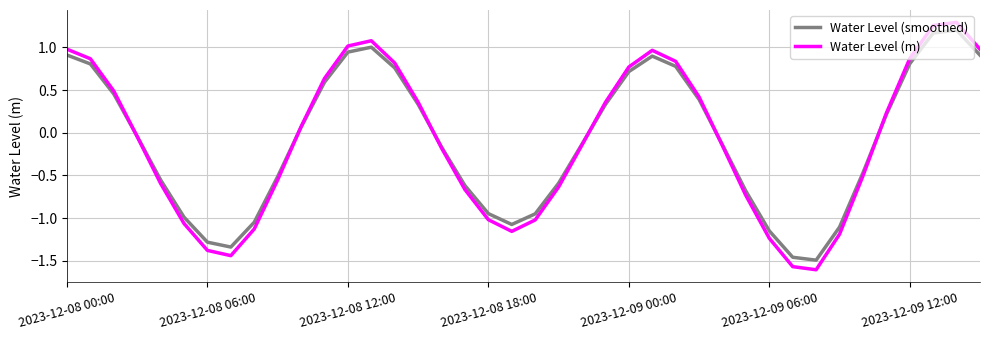

List the series in order of their peak value, lowest first.

Water Level (smoothed), Water Level (m)